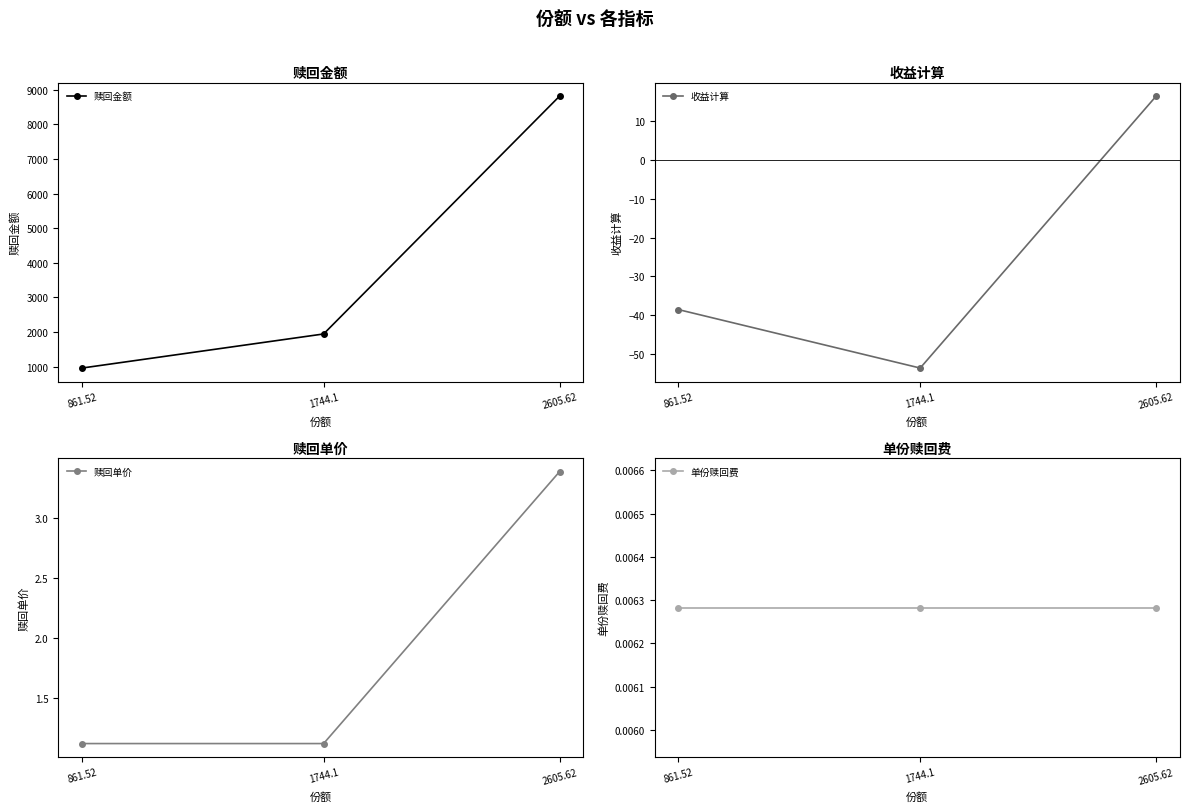

Reading left to right, list all the values displayed in this chart.

赎回金额: 961.5	1946.4	8815.1
收益计算: -38.5	-53.6	16.4
赎回单价: 1.1	1.1	3.4
单份赎回费: 0.0	0.0	0.0